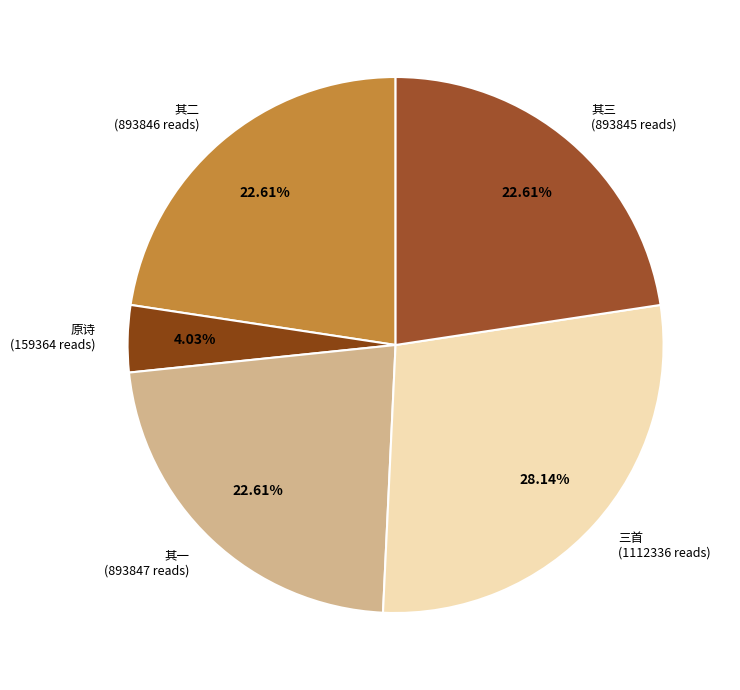

To the nearest percent, what is the average slice percentage?

20%